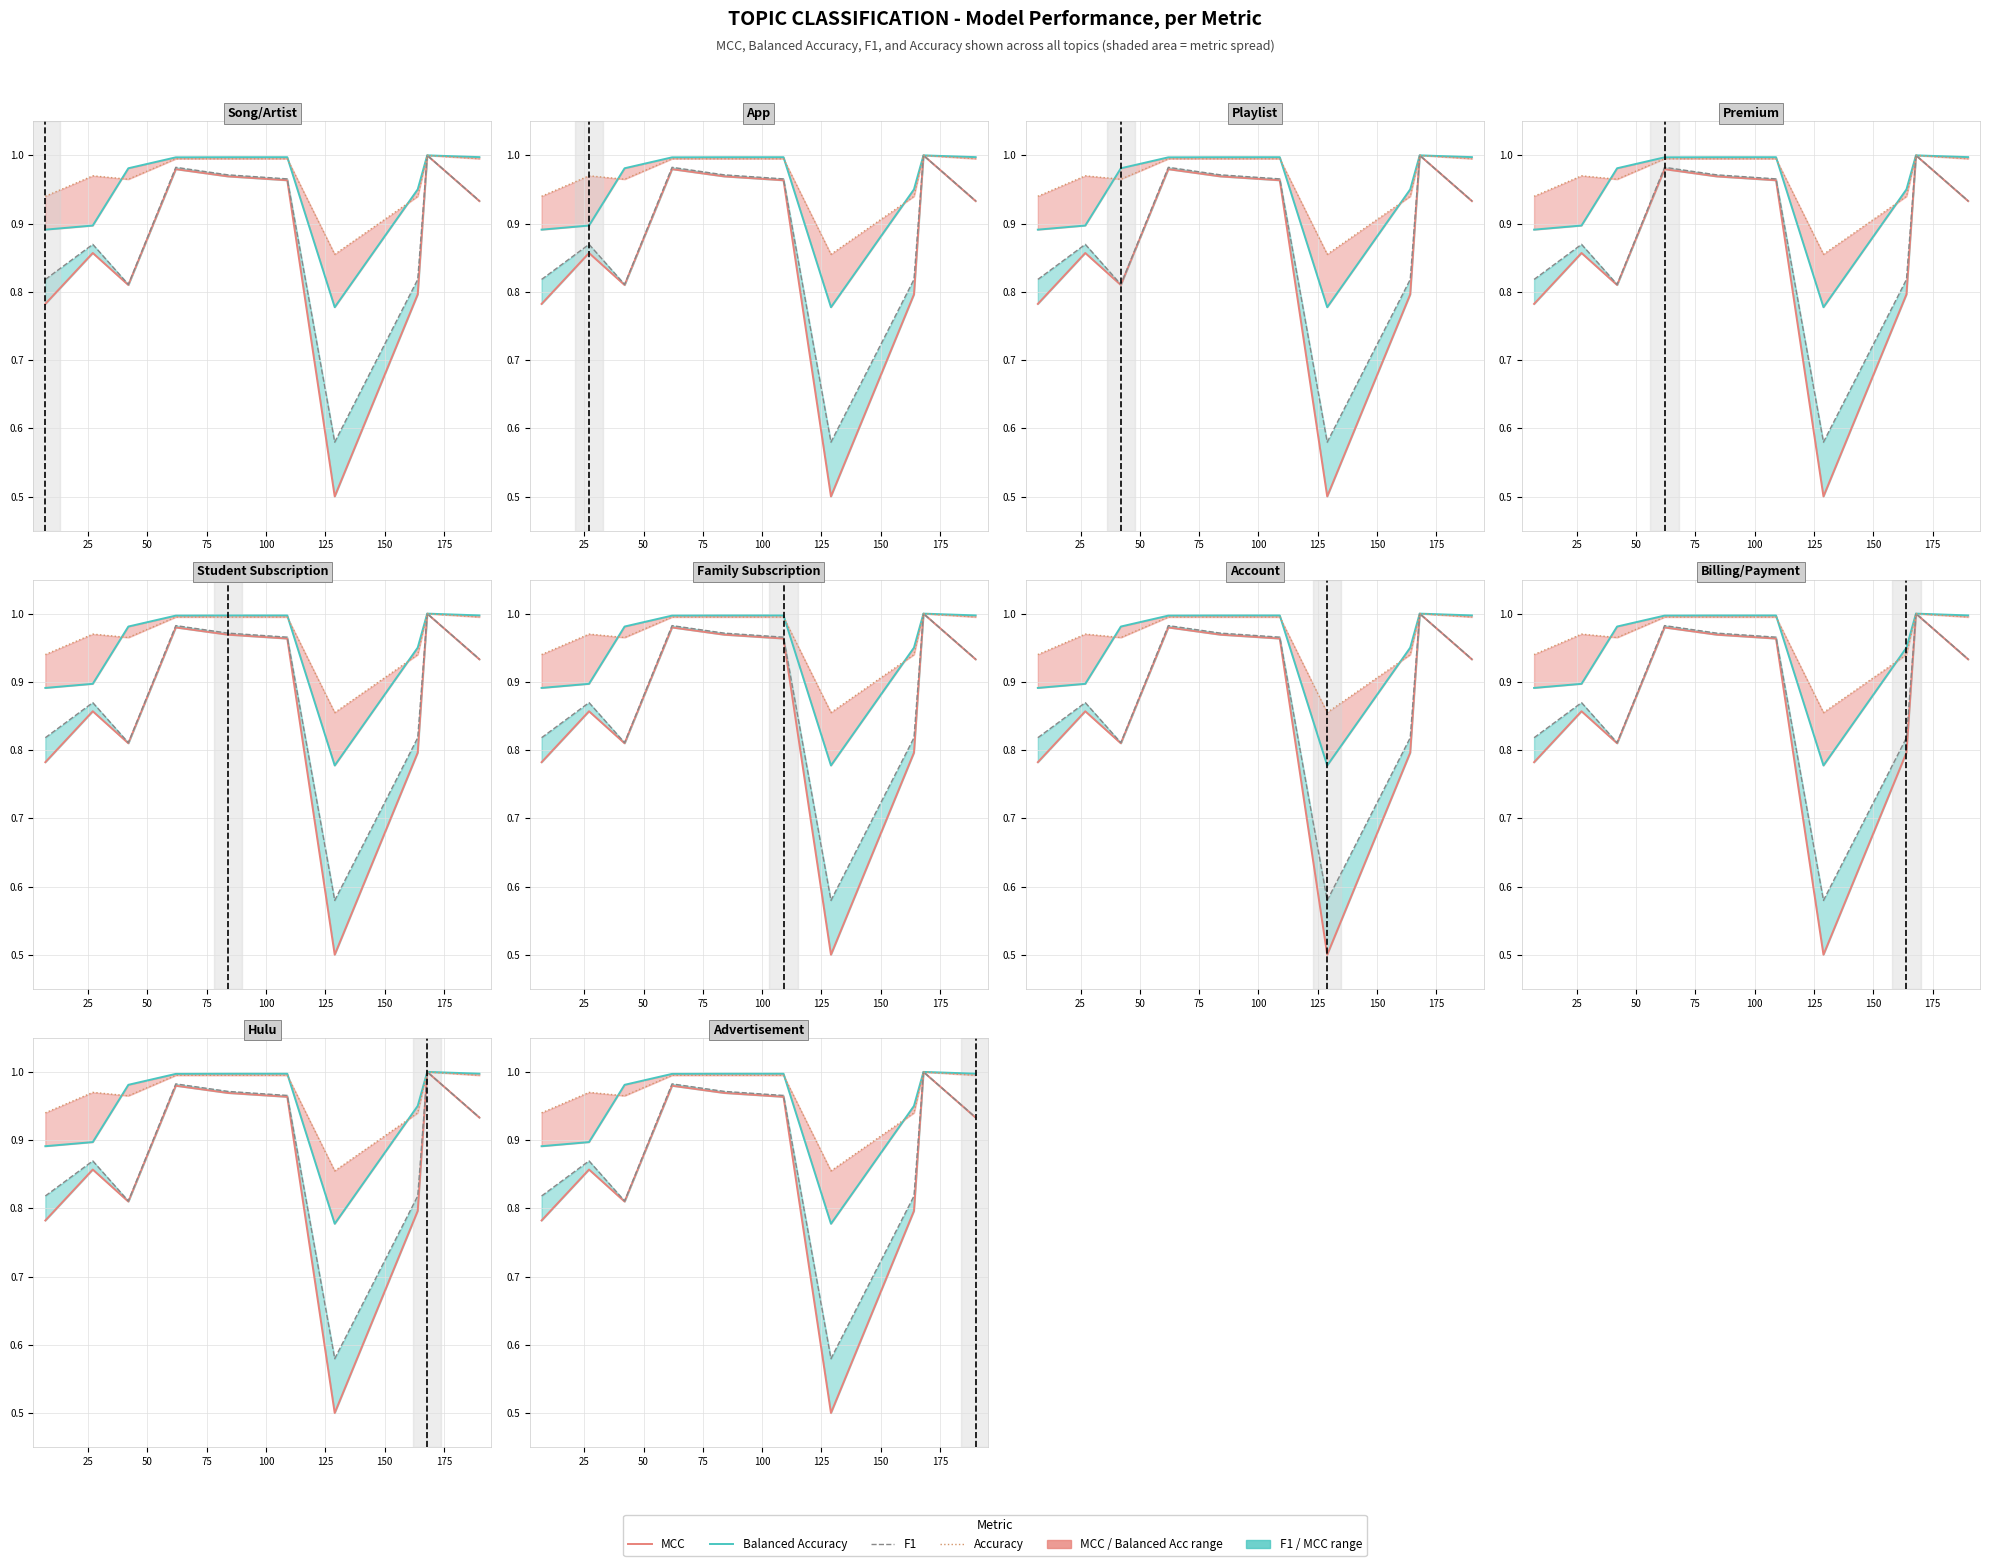

True or false: MCC and Accuracy intersect in this chart.

False